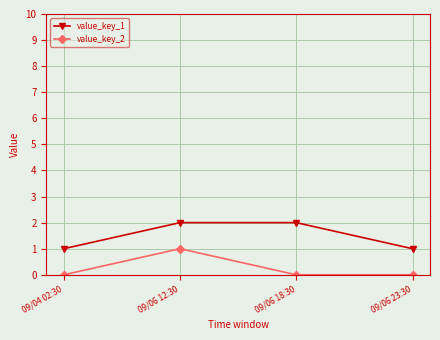

Is this an area chart (filled region under the line)?

No